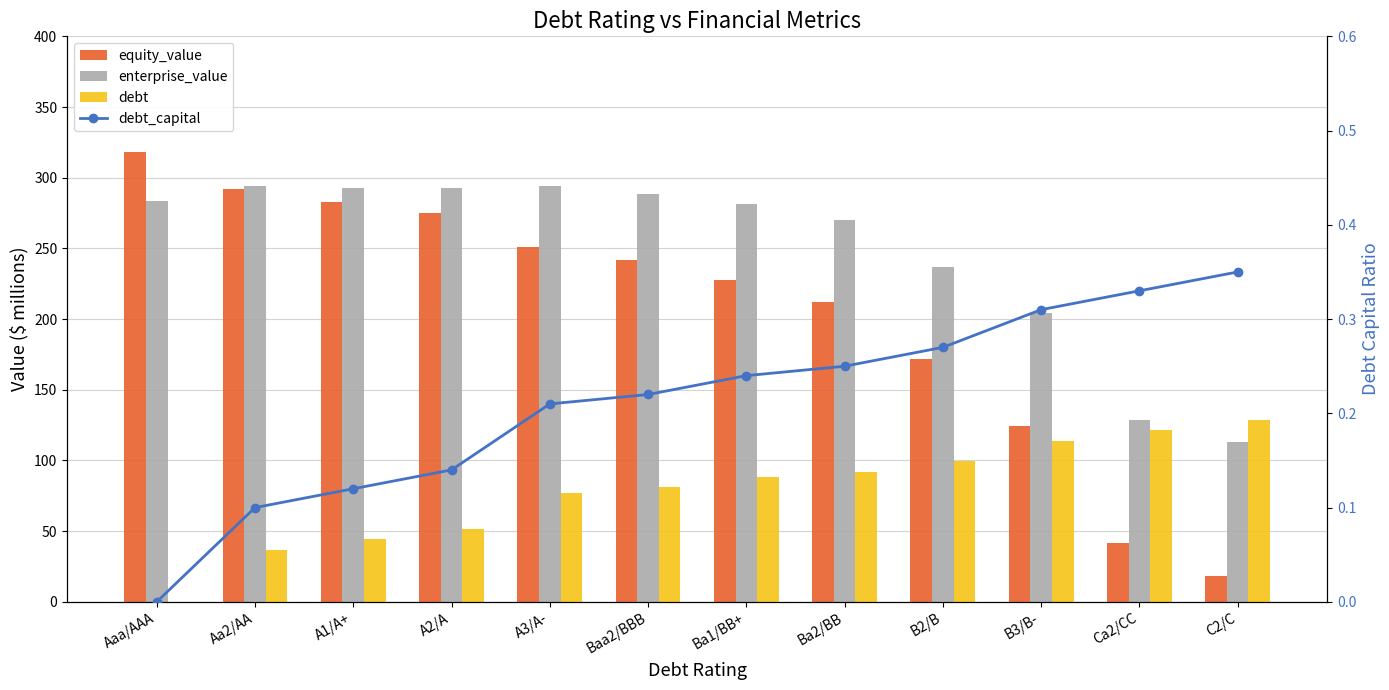

At how many categories does at least one series exceed 67?

12